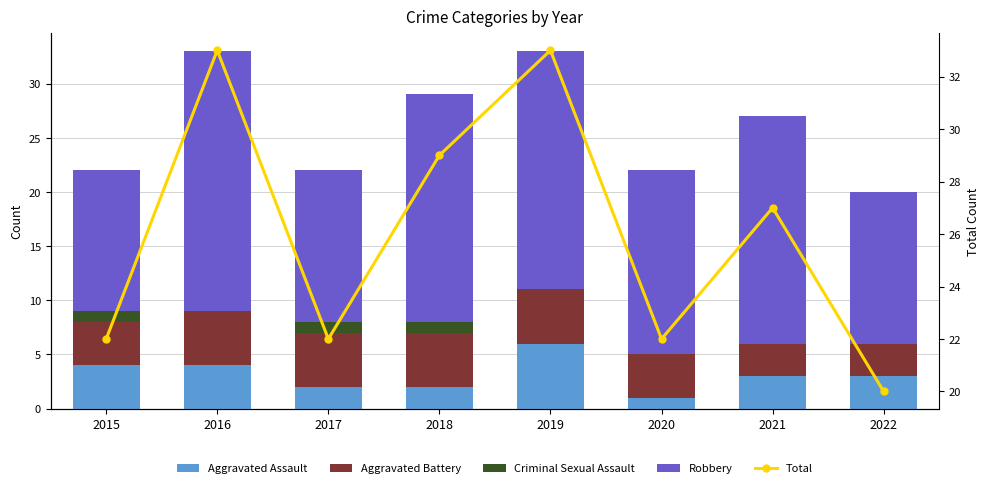

Reading right to left, list all the values displayed in this chart.

Aggravated Assault: 3	3	1	6	2	2	4	4
Aggravated Battery: 3	3	4	5	5	5	5	4
Criminal Sexual Assault: 0	0	0	0	1	1	0	1
Robbery: 14	21	17	22	21	14	24	13
Total: 20	27	22	33	29	22	33	22